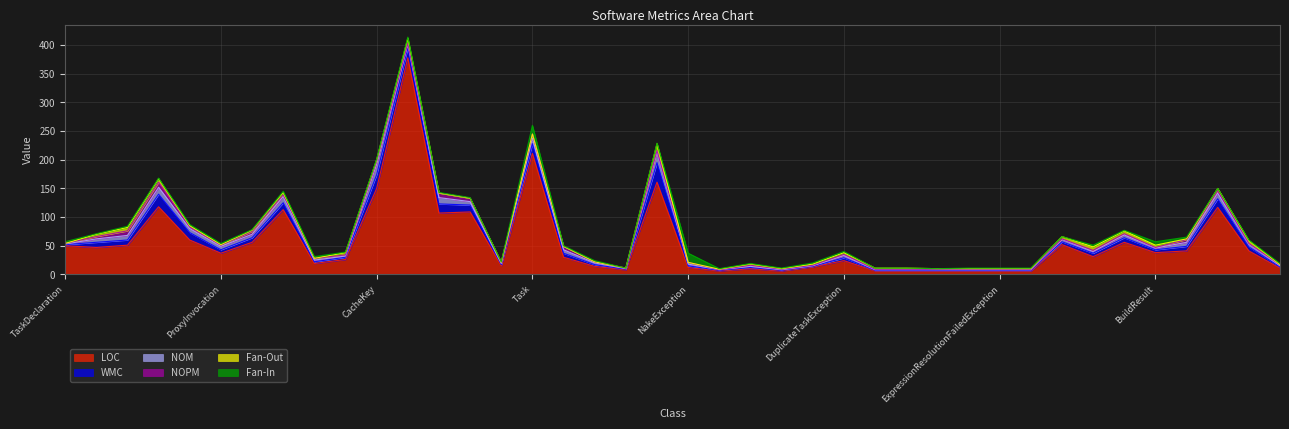

True or false: Fan-Out and LOC intersect in this chart.

False